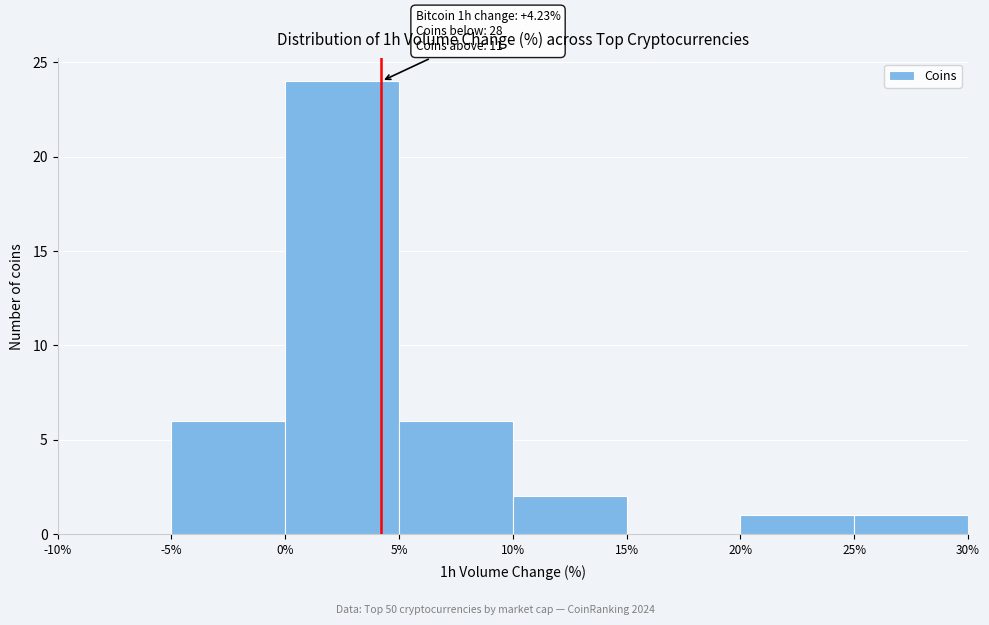

Over which range of the x-axis is the bar tallest?

0% to 5%